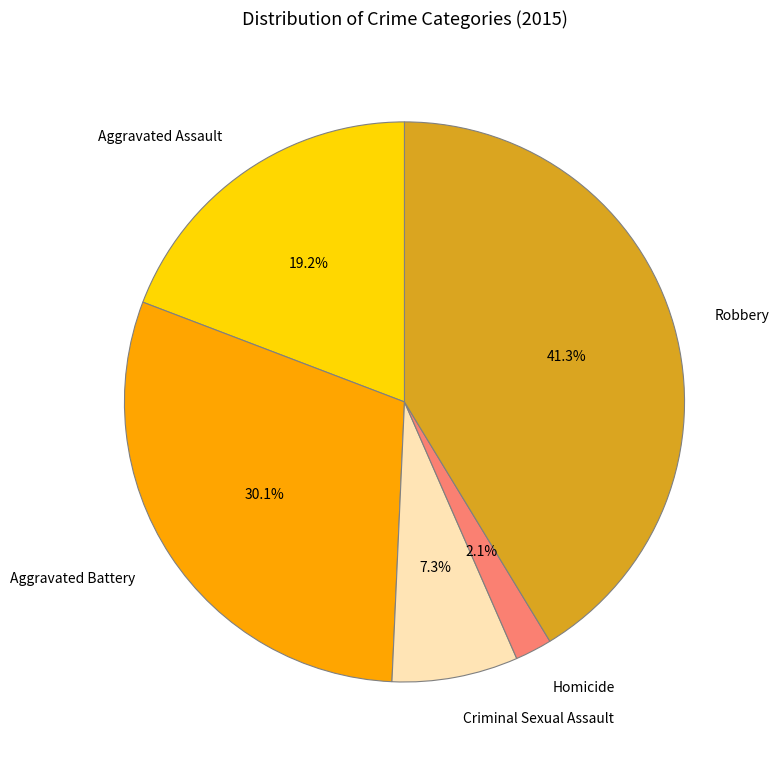

Is there a majority slice in this chart?

No